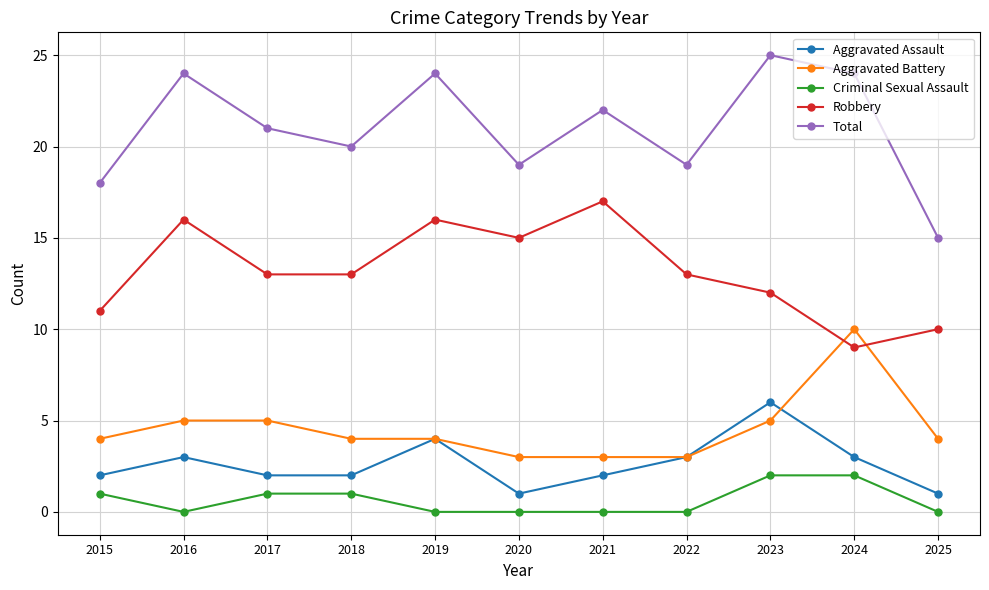

True or false: Aggravated Battery and Aggravated Assault intersect in this chart.

True